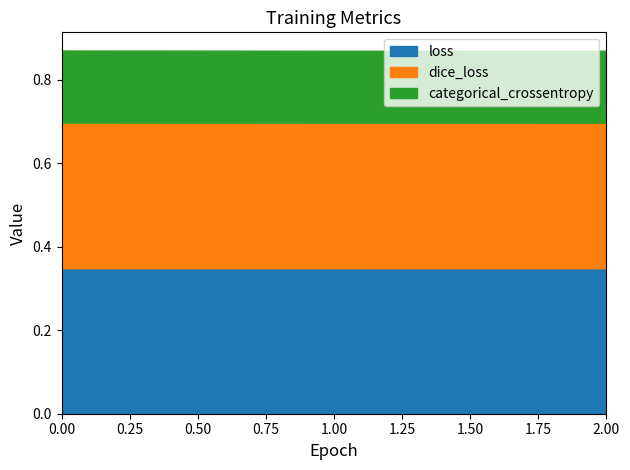

How many dice_loss values are between 0 and 1?

3